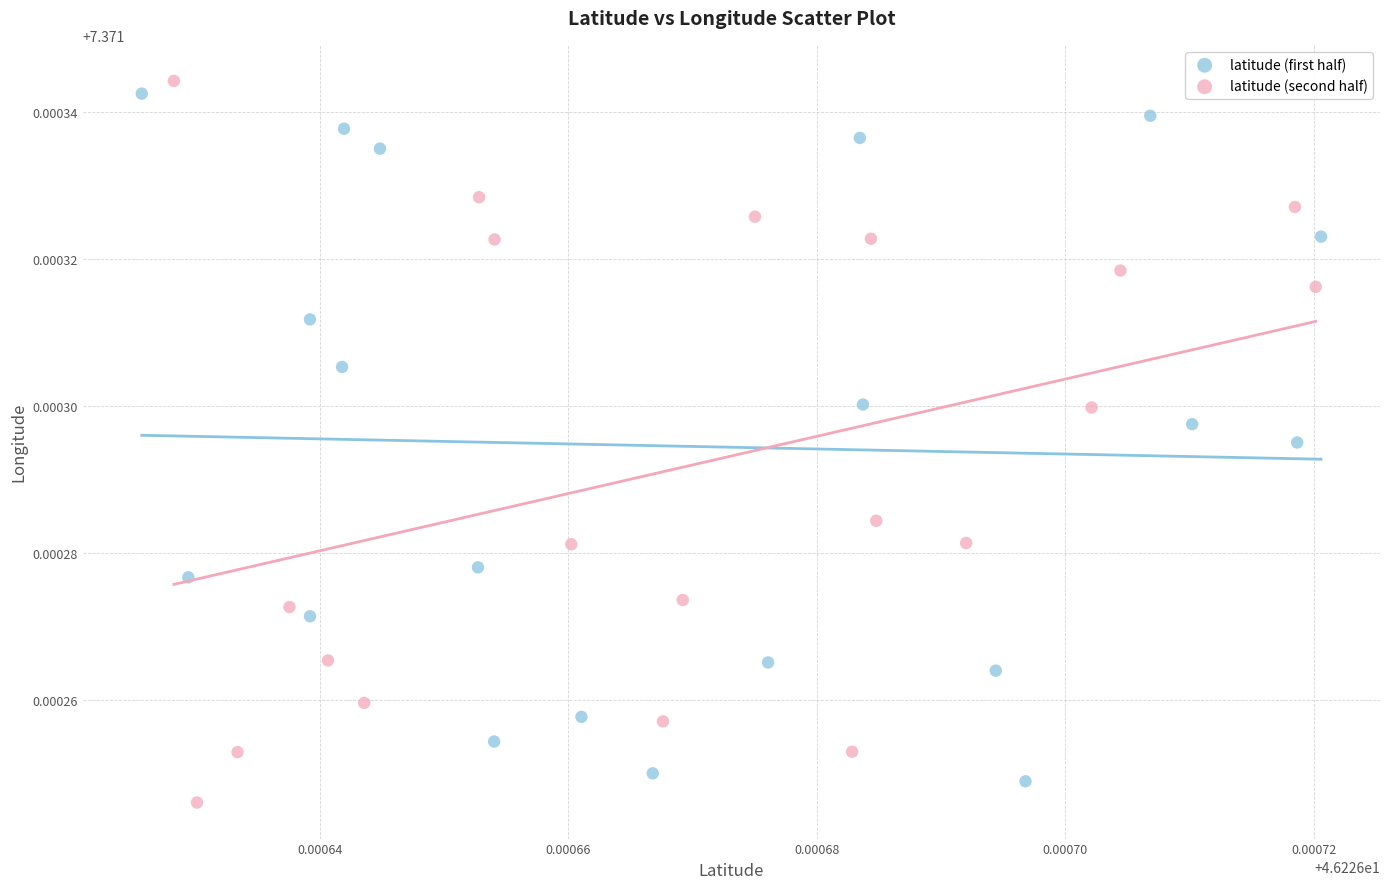

What are all the series names shown in the legend?

latitude (first half), latitude (second half)